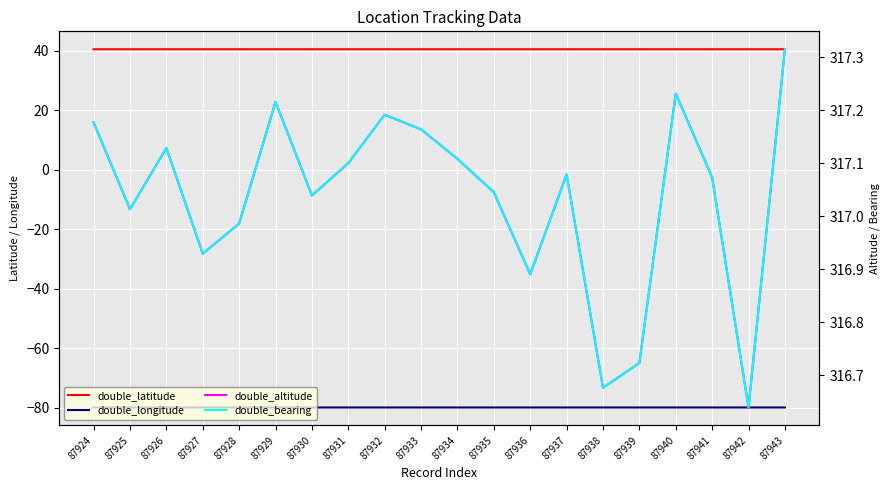

Which category has the lowest value across all series?

87934